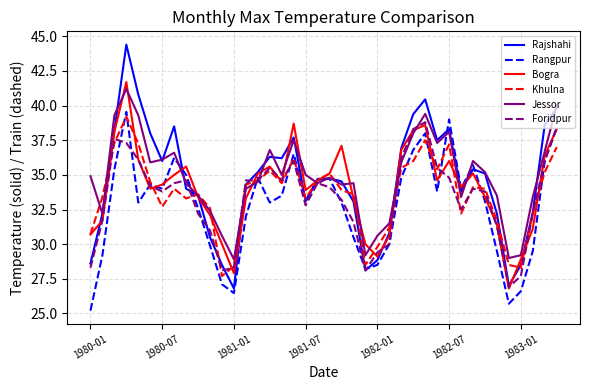

What is the maximum value shown in the chart?

44.4